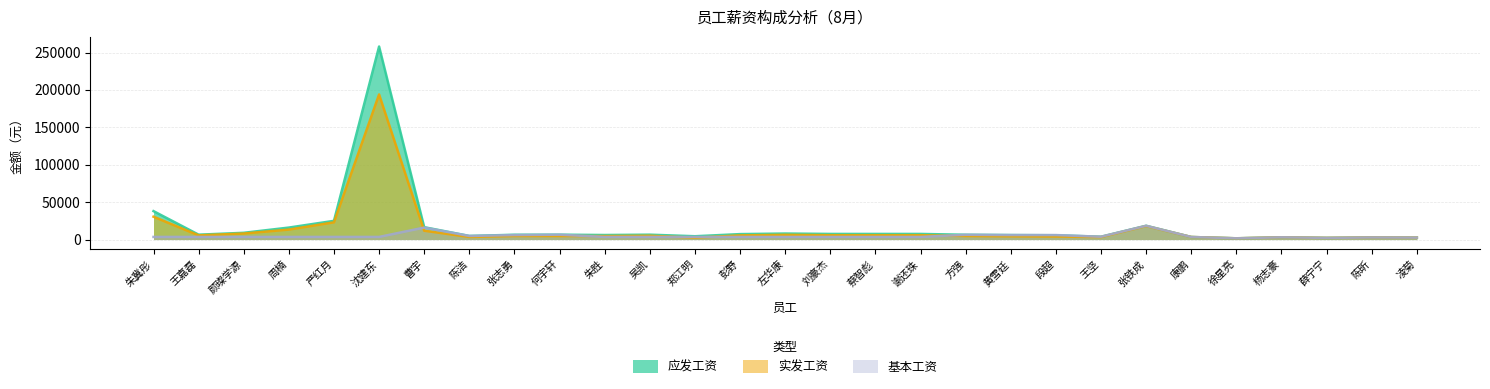

Is the value of 基本工资 at 郑江明 greater than the value of 实发工资 at 朱冀彤?

No